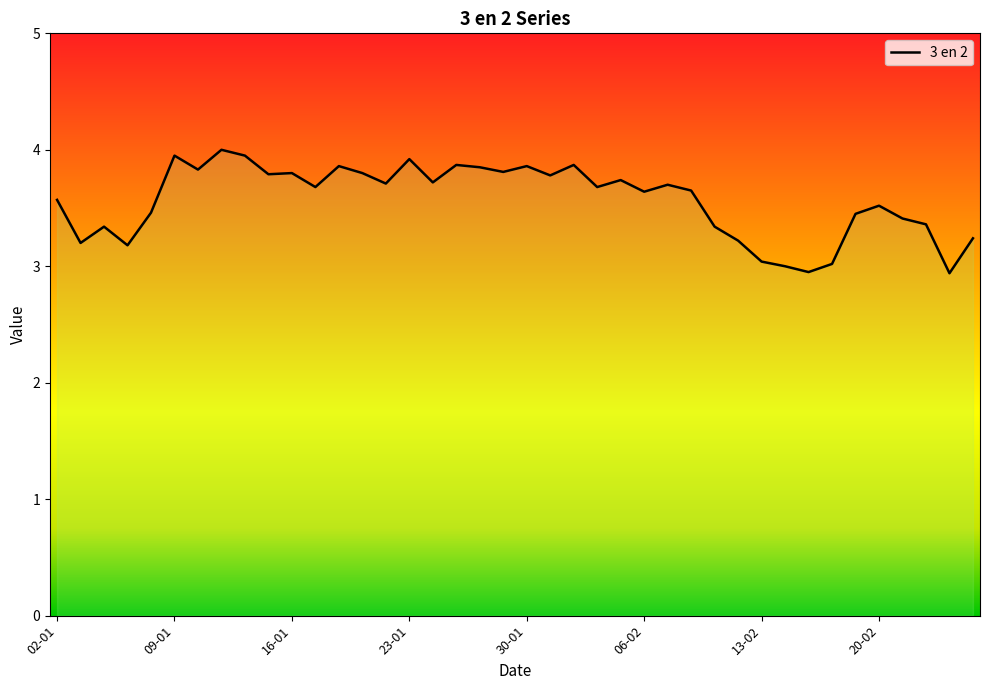

What is the maximum value shown in the chart?

4.0